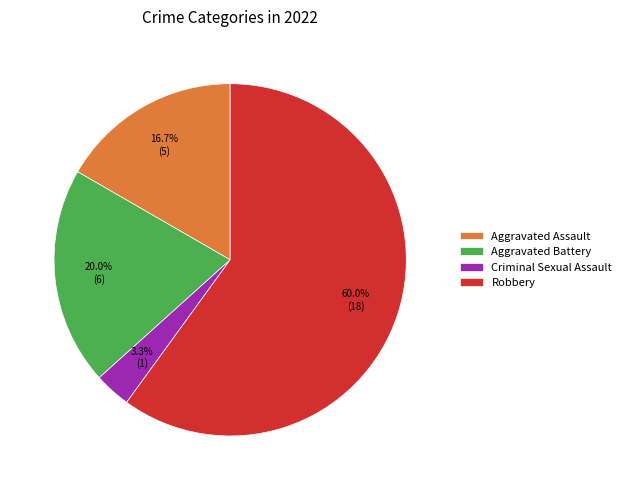

Which category has the smallest portion of the pie?

Criminal Sexual Assault